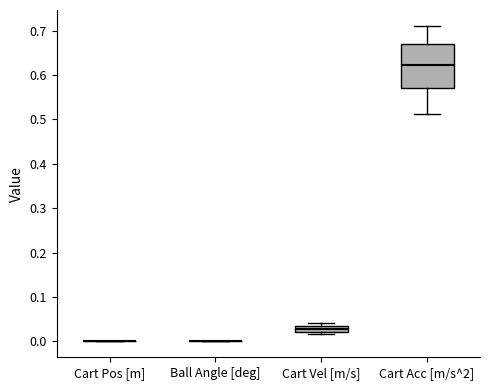

Comparing the boxes themselves (not the whiskers), which one is the tallest?

Cart Acc [m/s^2]